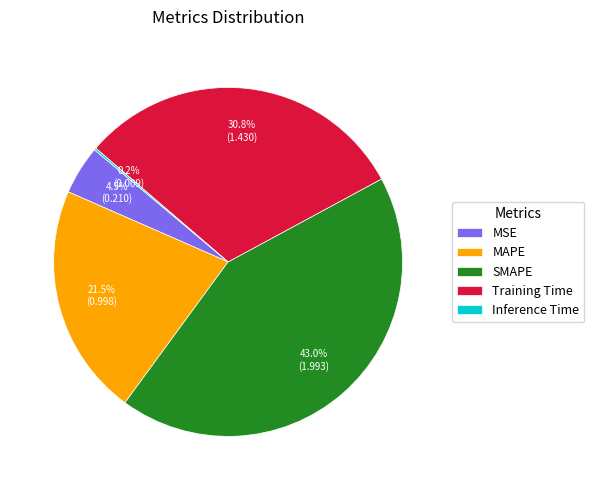

Does Training Time account for over 50% of the chart?

No